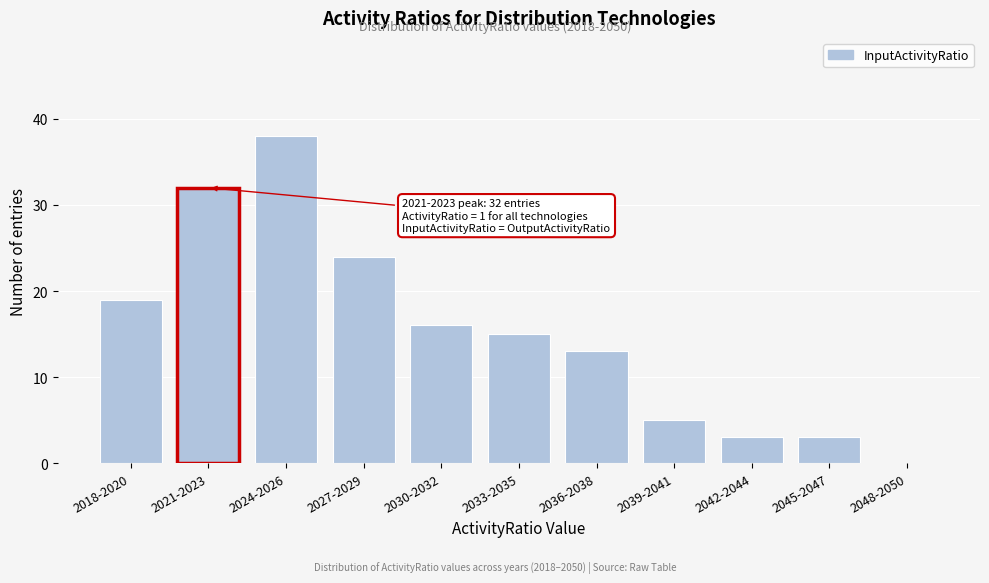

Reading right to left, transcribe all the data shown in this chart.

2048-2050=0	2045-2047=3	2042-2044=3	2039-2041=5	2036-2038=13	2033-2035=15	2030-2032=16	2027-2029=24	2024-2026=38	2021-2023=32	2018-2020=19